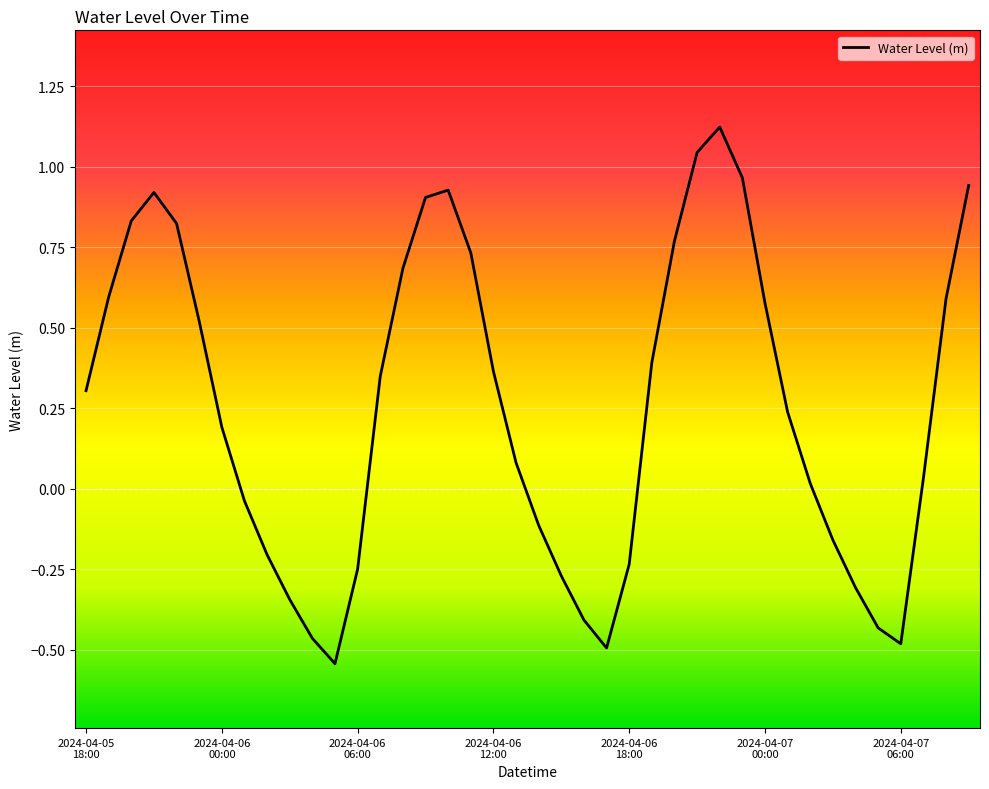

How many lines are shown in the chart?

1